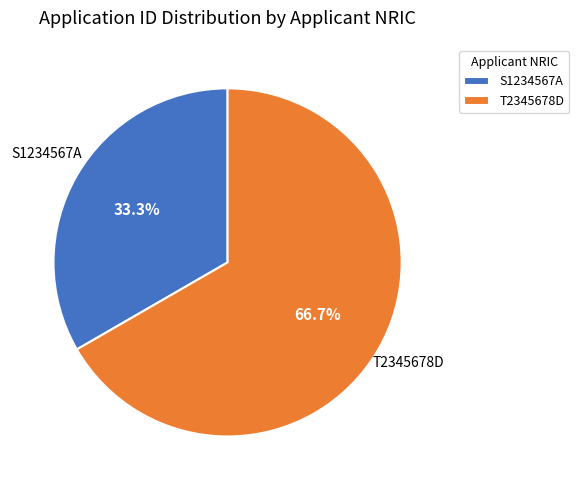

Rank the categories by value from lowest to highest.

S1234567A, T2345678D